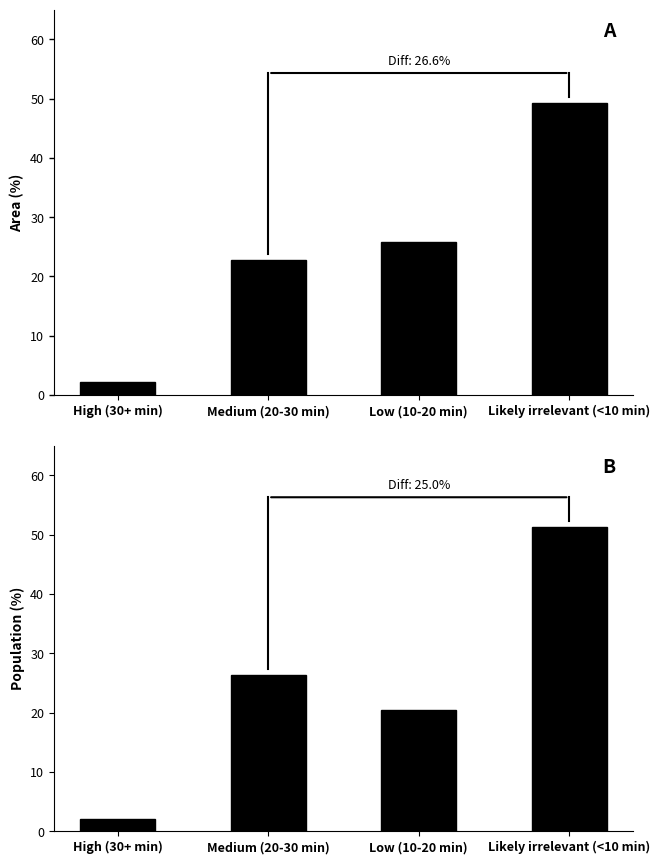

At which label does Population (%) first exceed 26?

Medium (20-30 min)